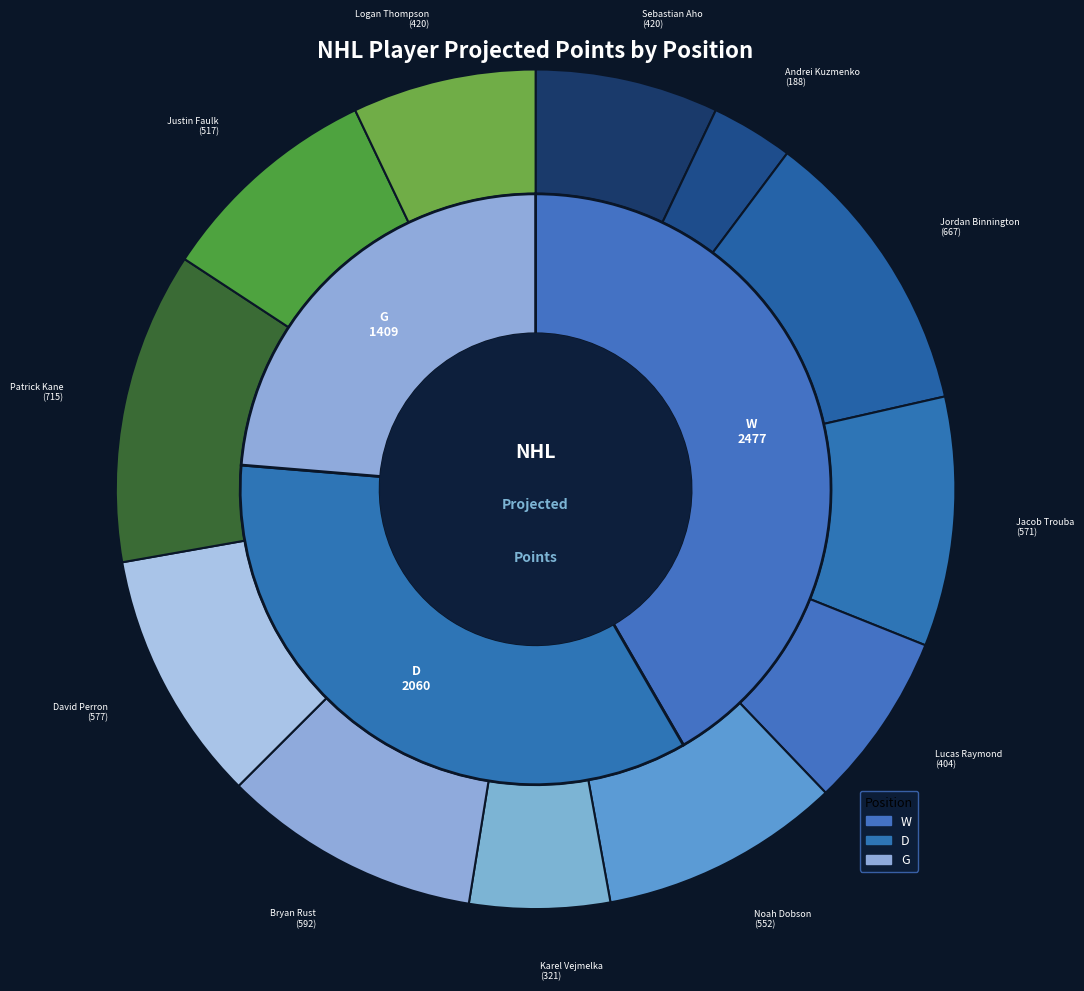

Combined, do Sebastian Aho and Karel Vejmelka account for over 50%?

No